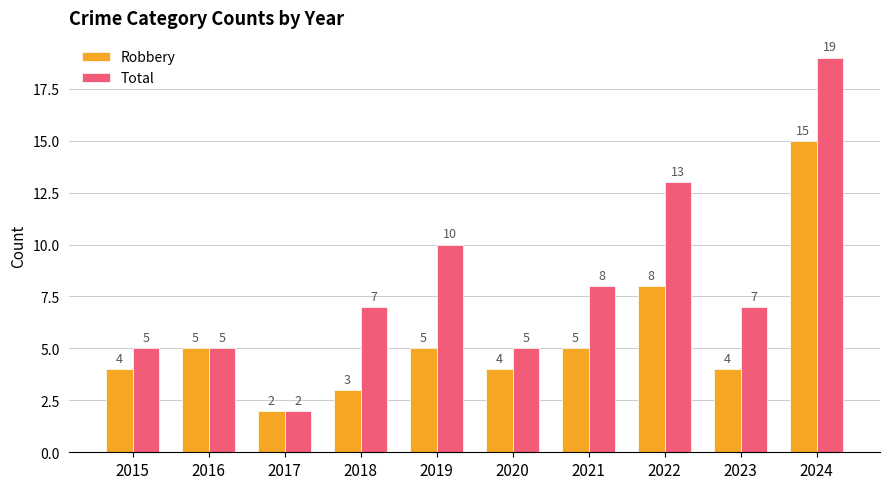

What is the sum of all Robbery values?

55